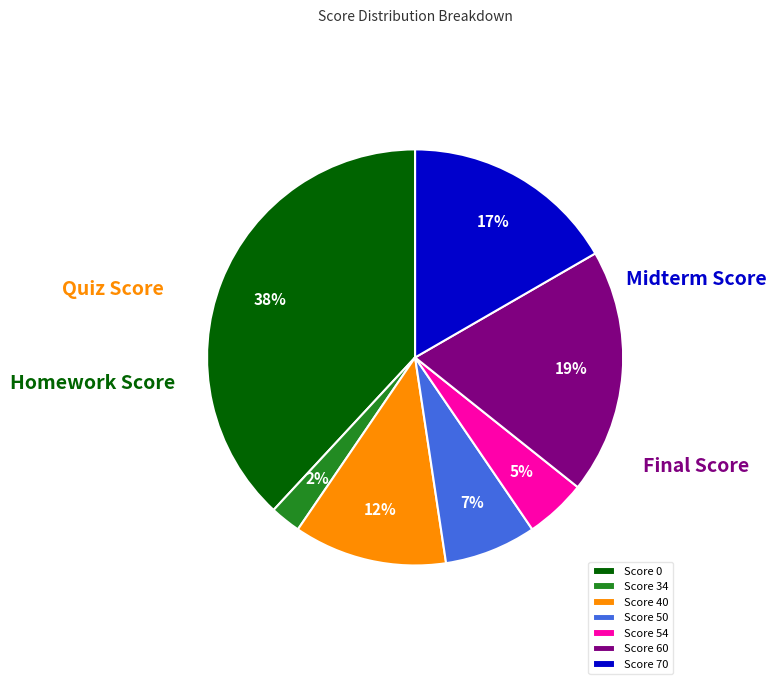

How many segments does this pie chart have?

7